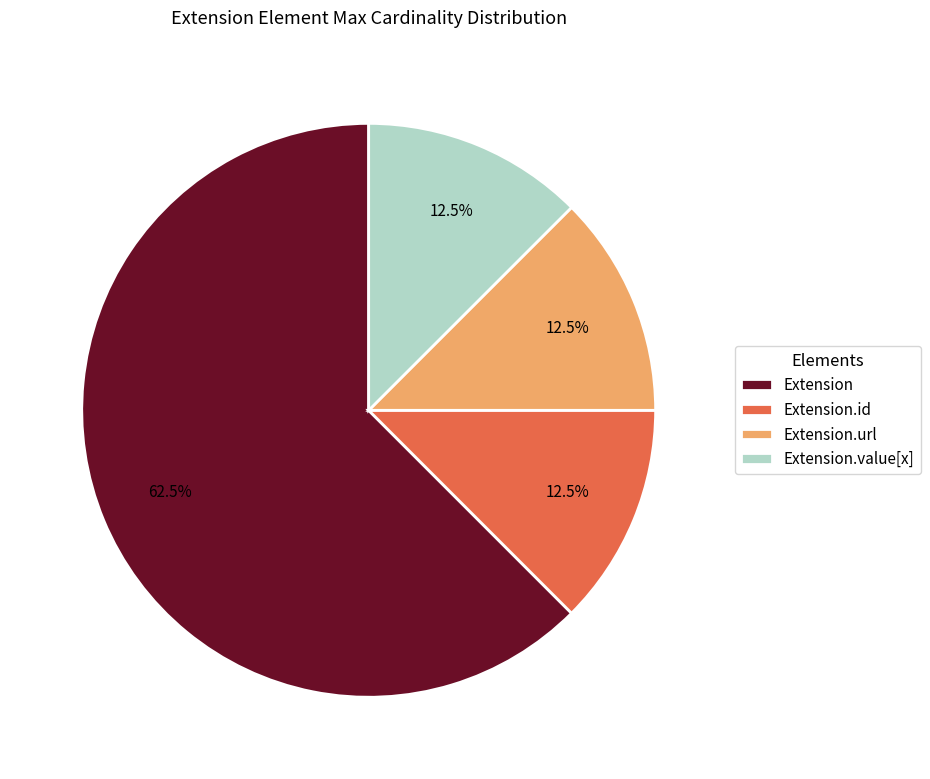

Which slice is the largest?

Extension